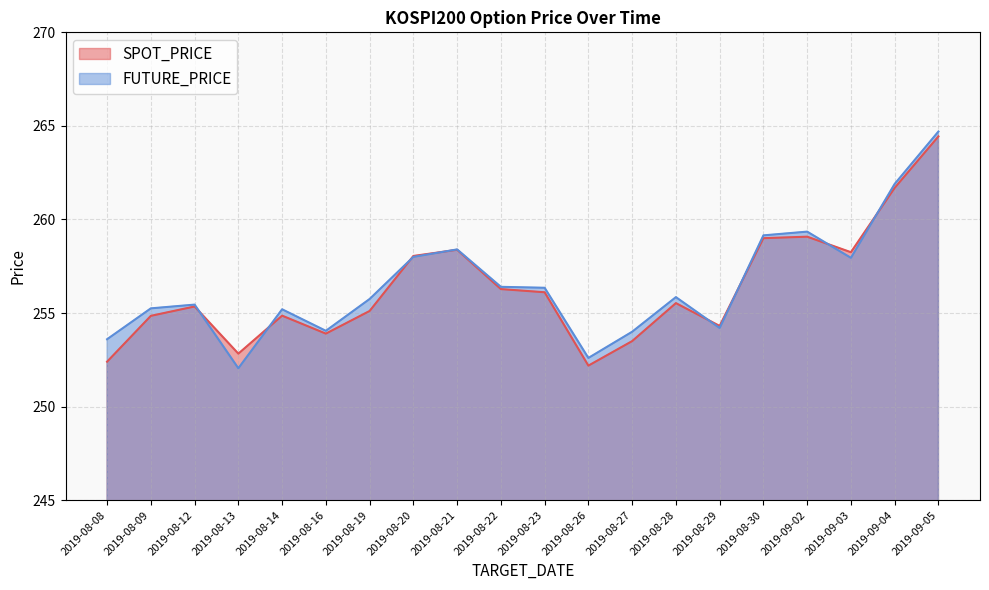

What is the difference between the maximum and minimum values in the FUTURE_PRICE series?

12.6